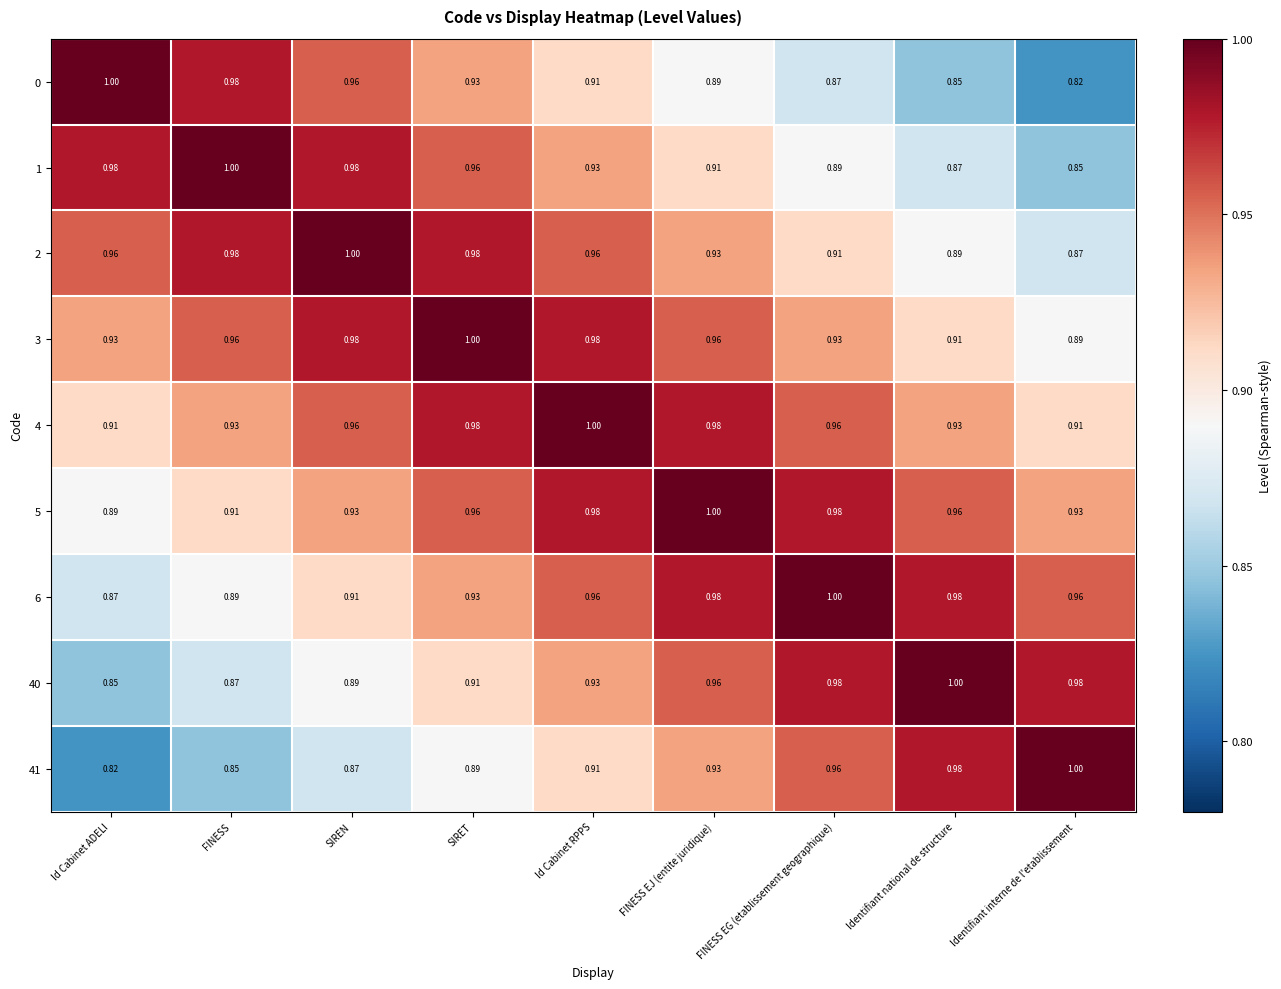

At which label does 40 reach its minimum?

Id Cabinet ADELI